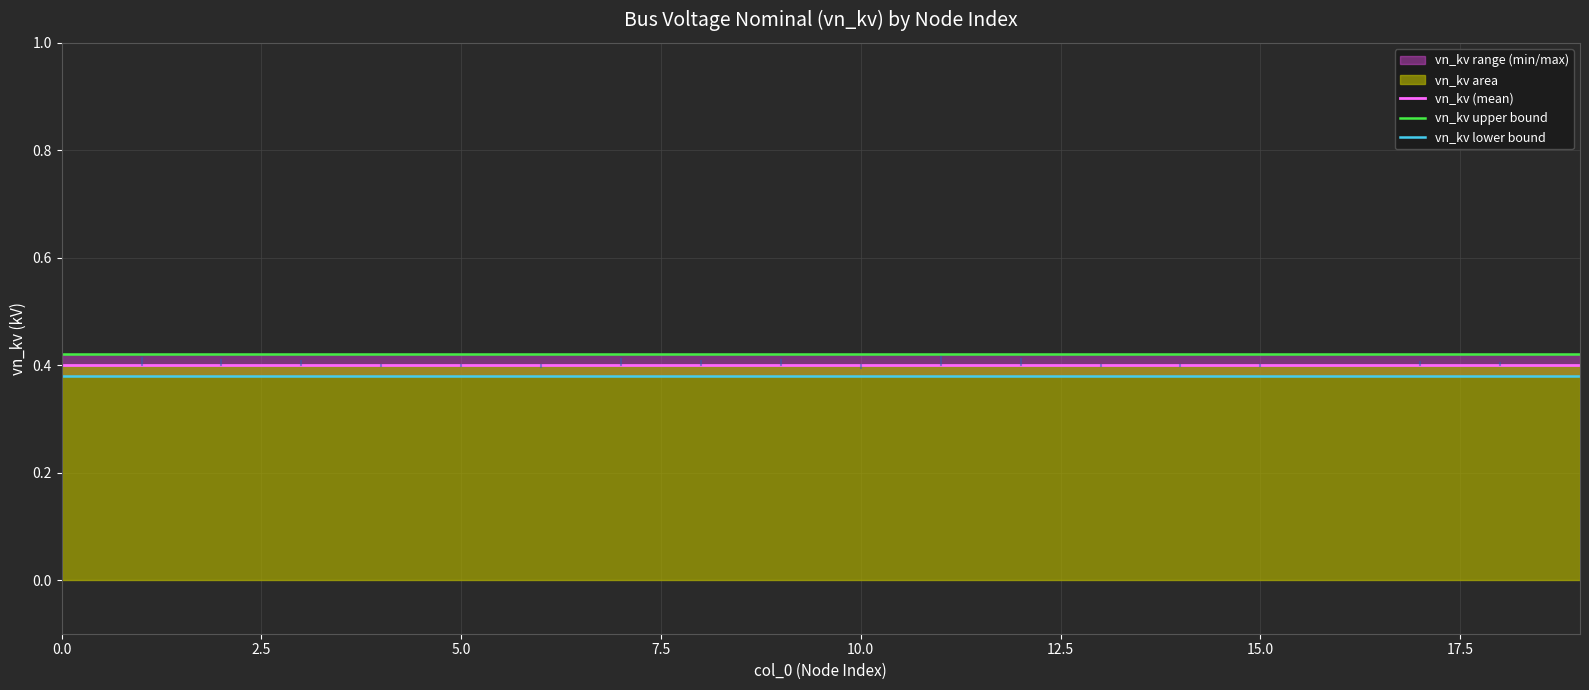

True or false: vn_kv lower bound has more than 2 interior local peaks.

False